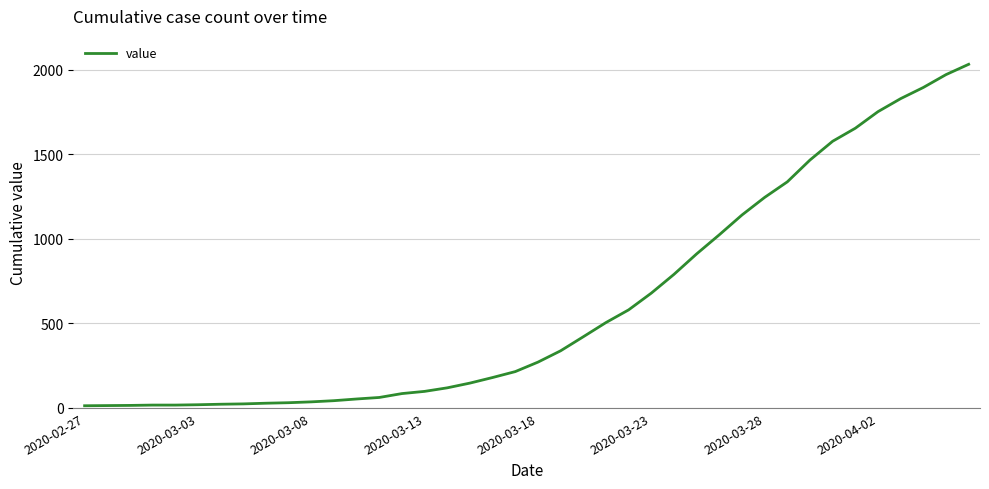

What is the maximum value shown in the chart?

2032